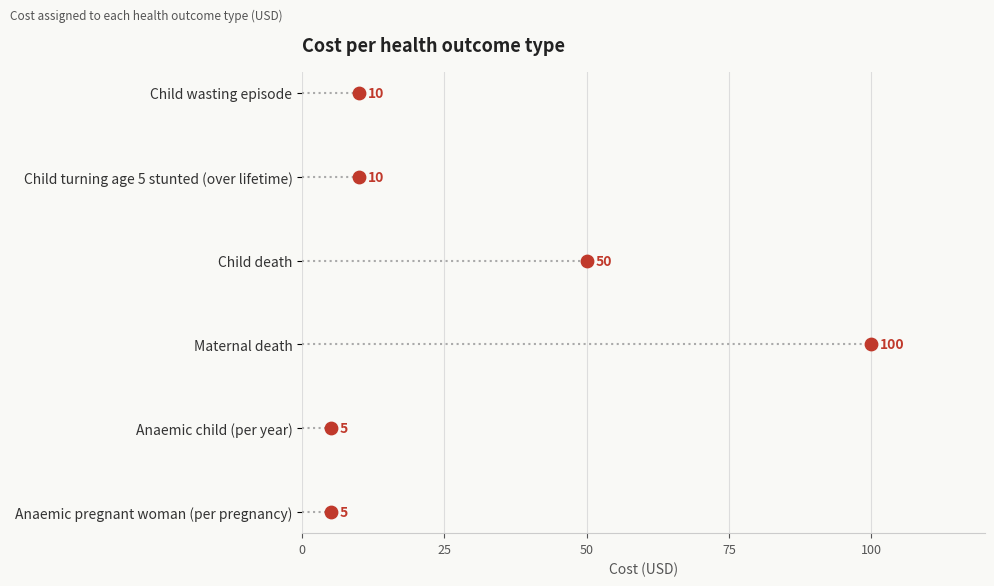

What is the change in value from 50 to 100?

+2